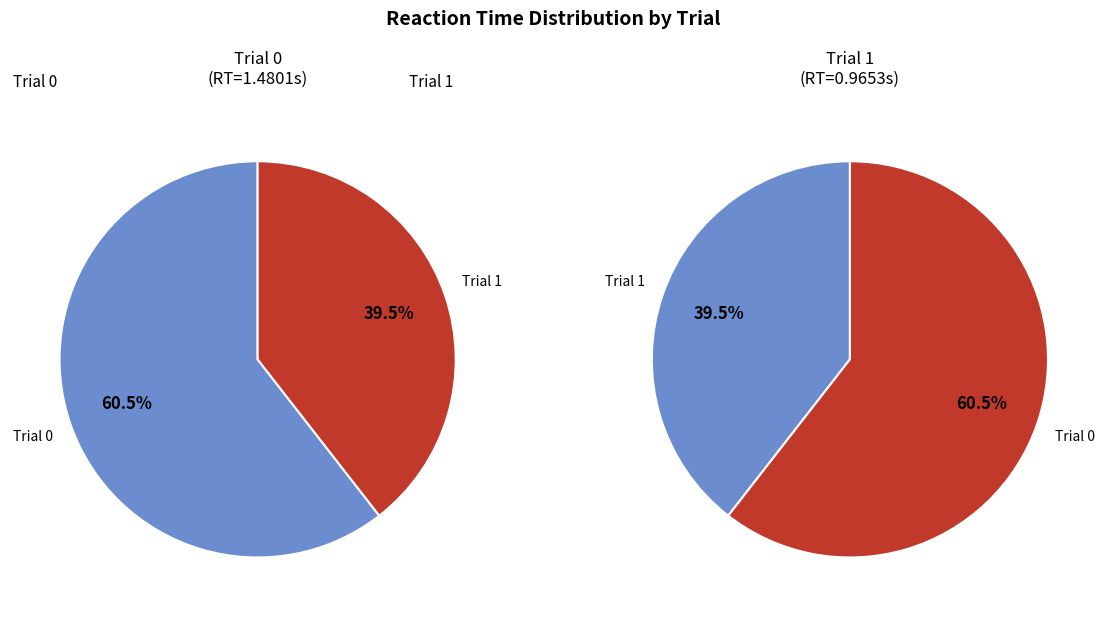

Rank the categories by value from lowest to highest.

1, 0